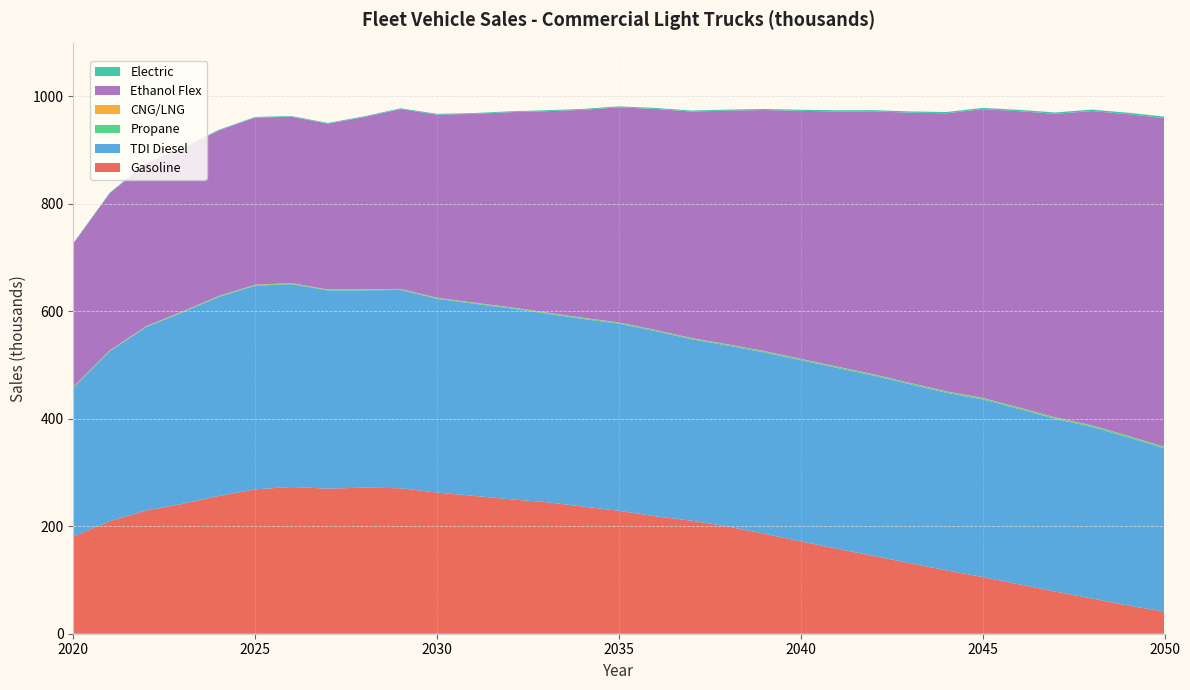

Reading left to right, extract all data points from this chart.

Gasoline: 180.7	209.3	229.1	241.7	256.3	268.6	273.2	270.0	271.9	270.7	262.7	256.6	250.3	244.8	236.8	228.8	218.6	210.3	199.5	186.0	171.8	158.0	144.8	131.3	117.9	105.5	91.9	78.4	65.5	52.5	41.2
TDI Diesel: 276.8	316.2	341.4	356.2	370.5	378.9	377.4	368.8	367.2	369.0	360.7	357.6	355.4	351.0	349.2	348.3	344.6	337.6	336.6	337.5	337.3	336.6	335.4	332.9	330.5	330.6	326.3	321.2	319.4	312.7	303.5
Propane: 0.8	0.9	1.0	1.1	1.2	1.2	1.3	1.3	1.4	1.4	1.5	1.5	1.6	1.6	1.7	1.7	1.8	1.8	1.9	1.9	2.0	2.0	2.1	2.2	2.2	2.3	2.4	2.4	2.5	2.6	2.6
CNG/LNG: 0.6	0.6	0.6	0.6	0.6	0.6	0.6	0.5	0.5	0.5	0.5	0.5	0.5	0.5	0.5	0.5	0.5	0.5	0.5	0.5	0.5	0.5	0.5	0.5	0.5	0.5	0.5	0.5	0.5	0.5	0.5
Ethanol Flex: 266.9	292.4	303.1	303.5	307.9	311.0	309.5	308.6	320.5	334.6	340.6	351.0	362.8	374.4	386.7	400.3	411.1	421.4	434.9	448.5	461.4	474.8	489.3	502.8	517.3	537.2	551.3	564.8	584.8	598.5	611.6
Electric: 0.9	1.0	1.1	1.2	1.3	1.3	1.4	1.4	1.5	1.5	1.6	1.6	1.7	1.7	1.8	1.8	1.9	1.9	2.0	2.1	2.1	2.2	2.3	2.3	2.4	2.5	2.5	2.6	2.7	2.8	2.8